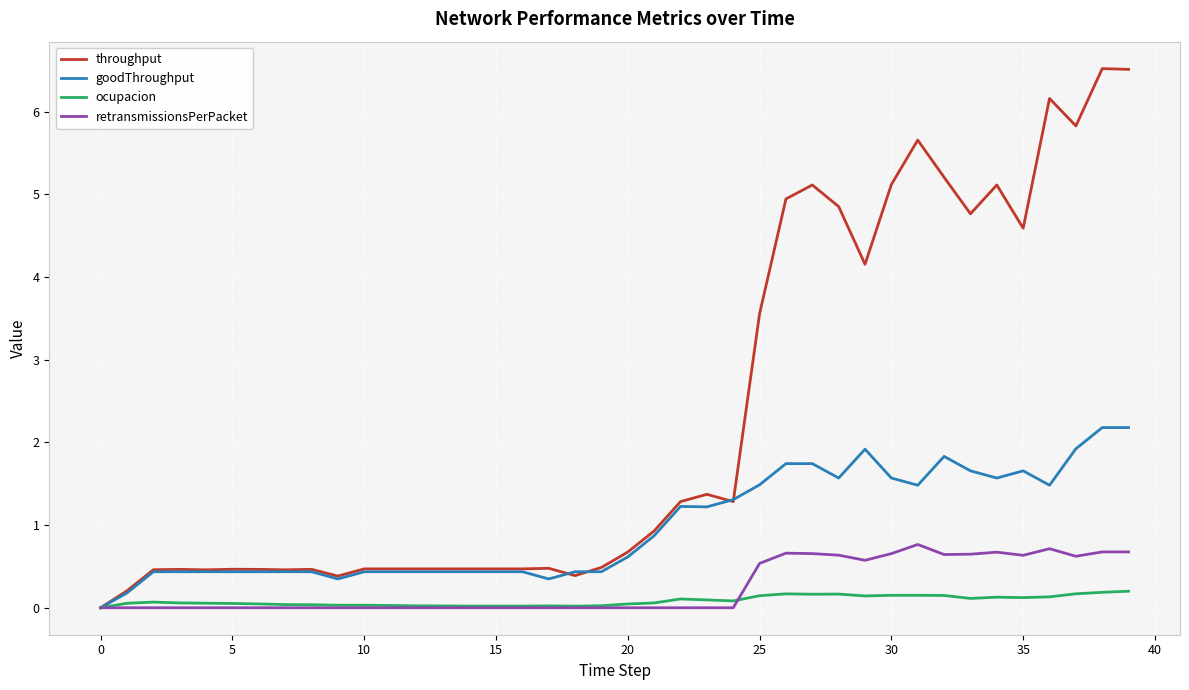

What is the average value of the throughput series?

2.3